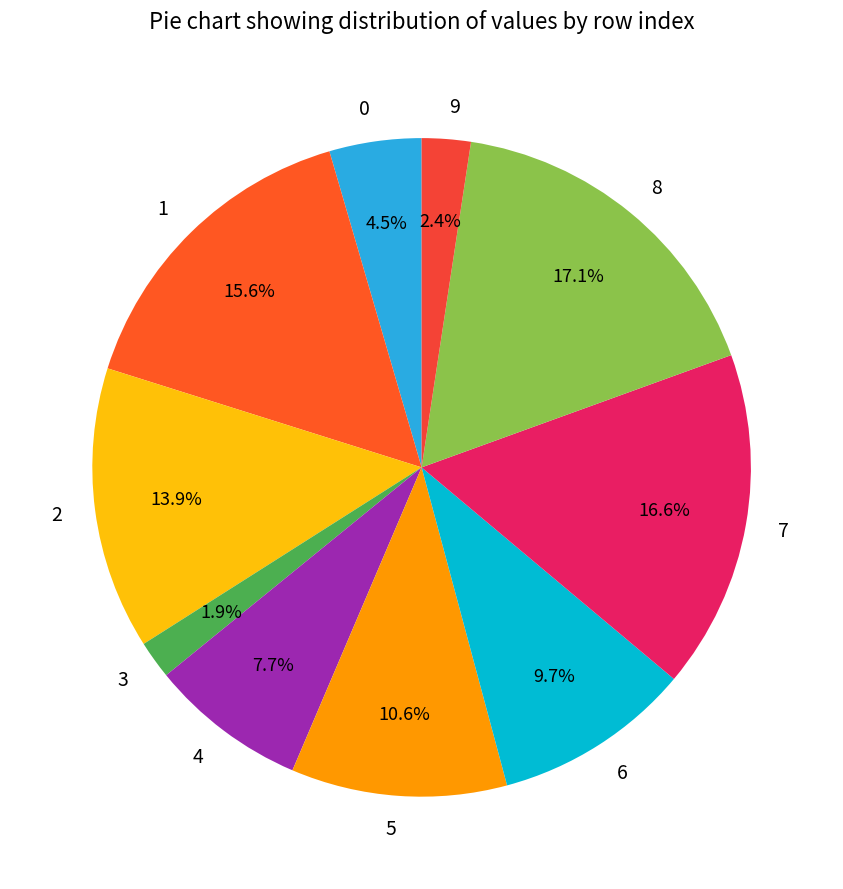

How many segments does this pie chart have?

10